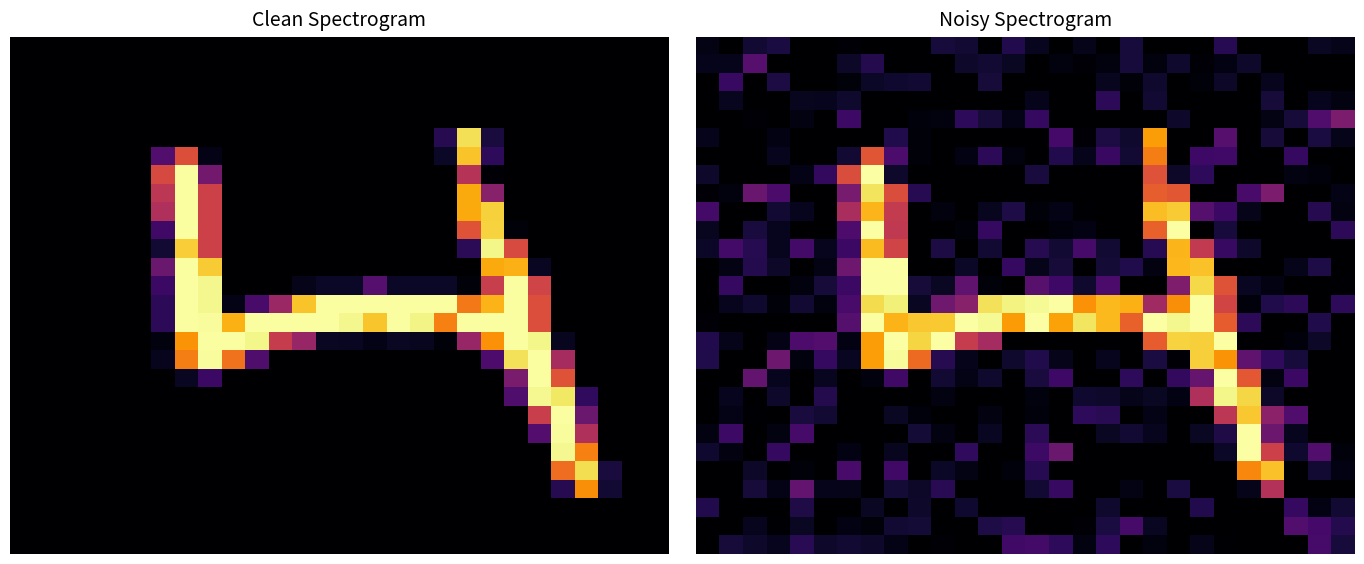

What is the spread (max minus min) of values at 10?

255.0